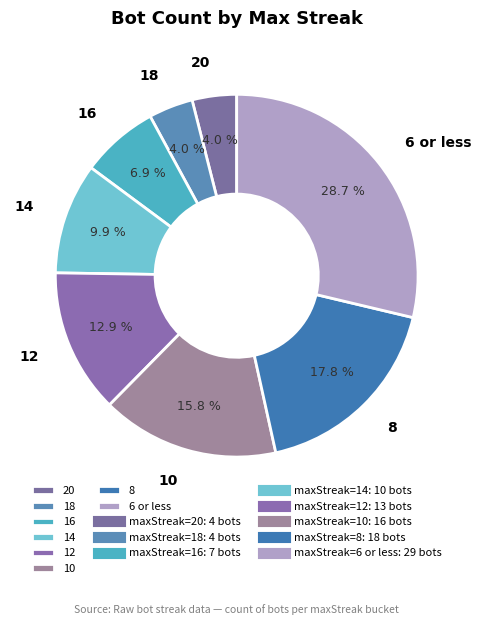

Approximately how many times larger is the value at 10 compared to 8?

0.9